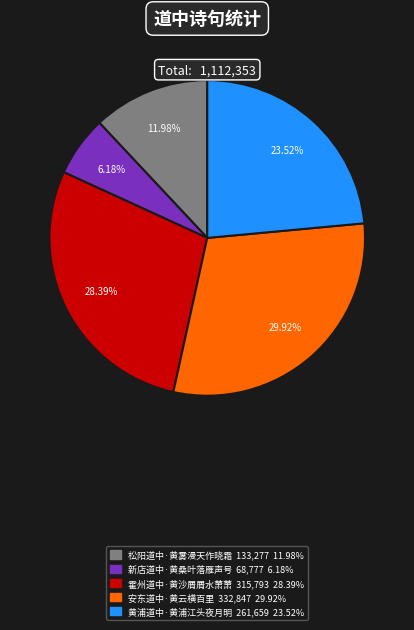

To the nearest percent, what percentage of the pie is 霍州道中·黄沙屑屑水萧萧?

28%